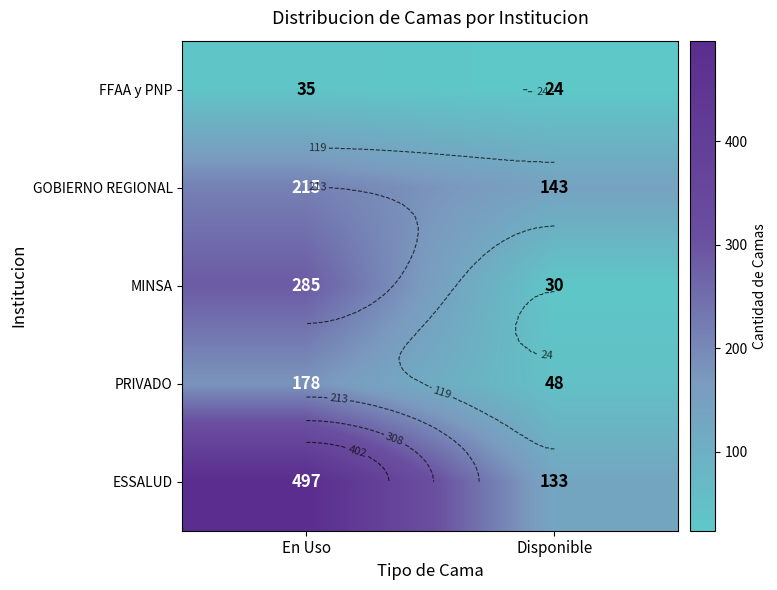

Count the number of categories in the chart.

2